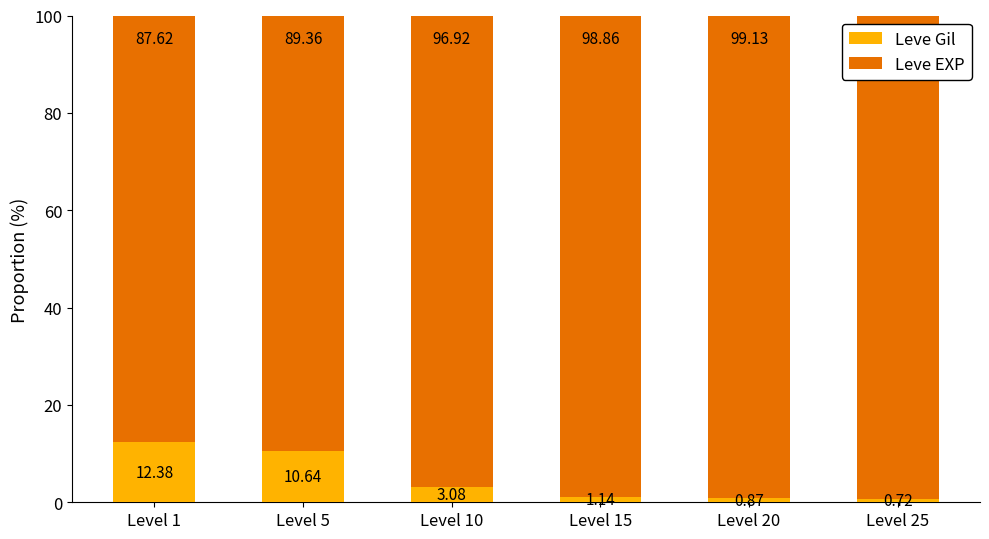

What is the sum of all Leve Gil values?

28.8